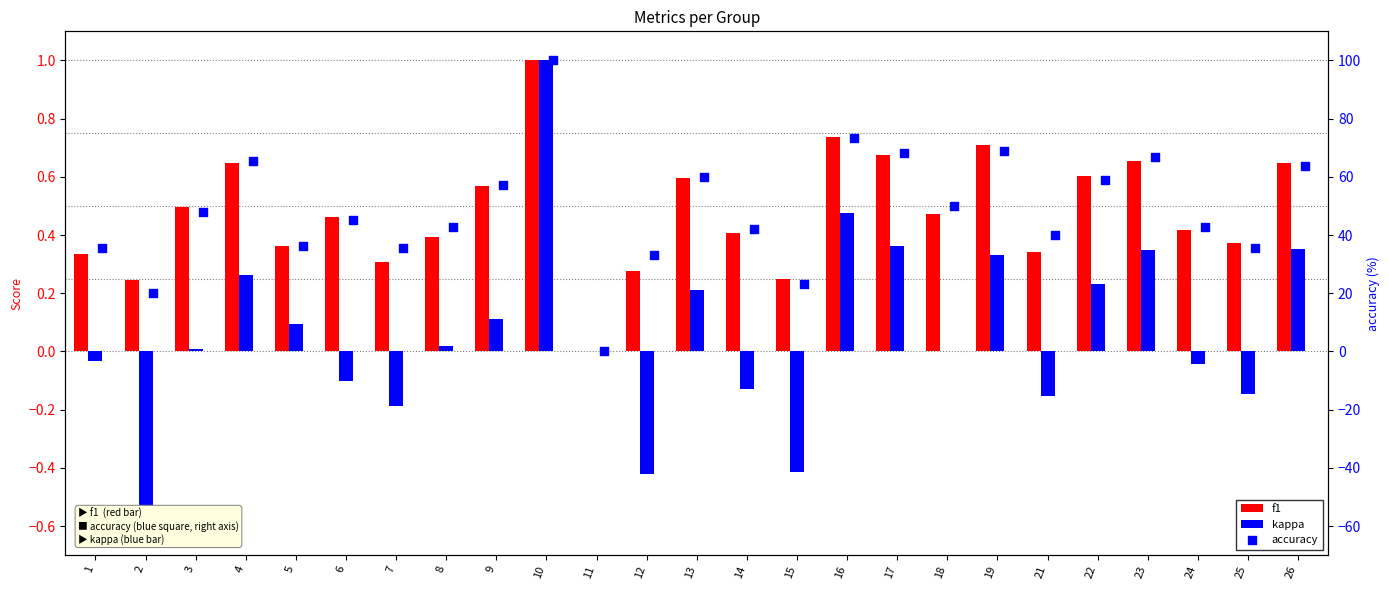

What is the total value across all series at 14?

42.2